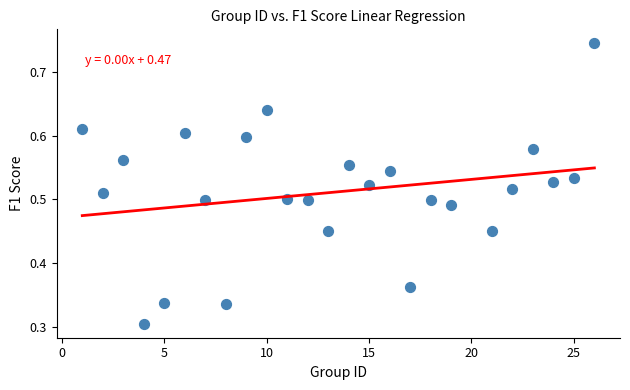

What is the range of X values (max minus min)?

25.0